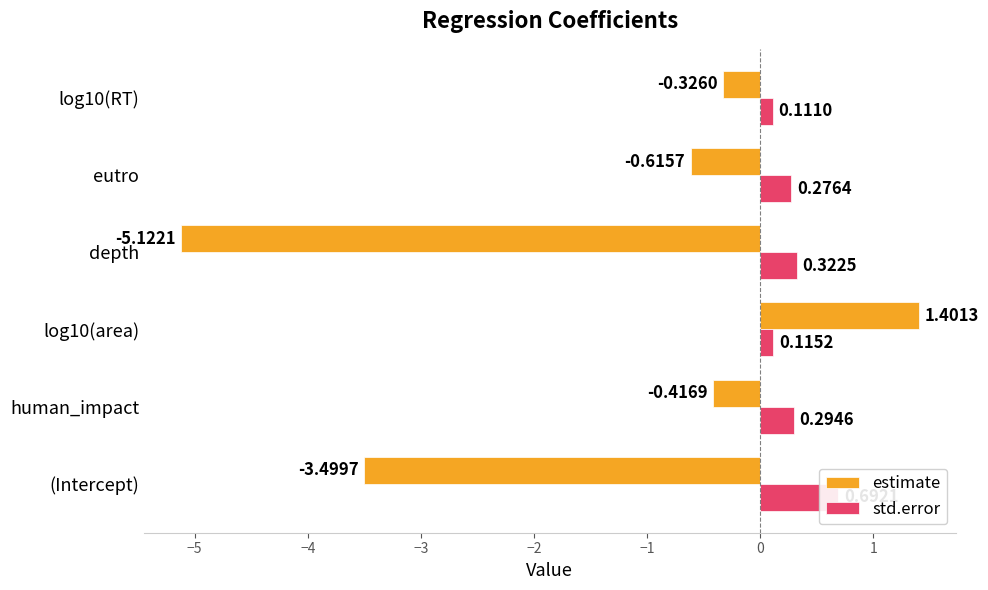

What is the highest value of the std.error series?

0.7